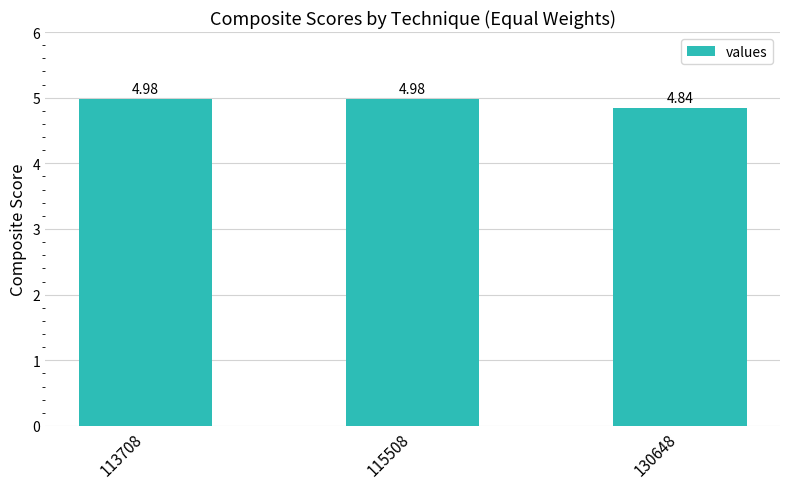

Read the value at 113708.

5.0